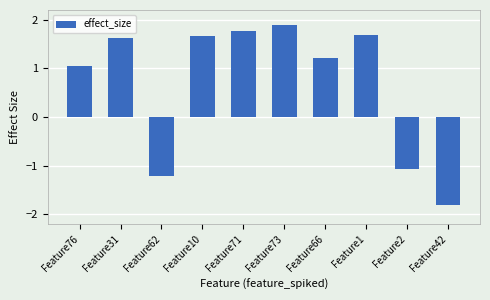

The chart shows a value of -1.2 at Feature62. True or false?

True